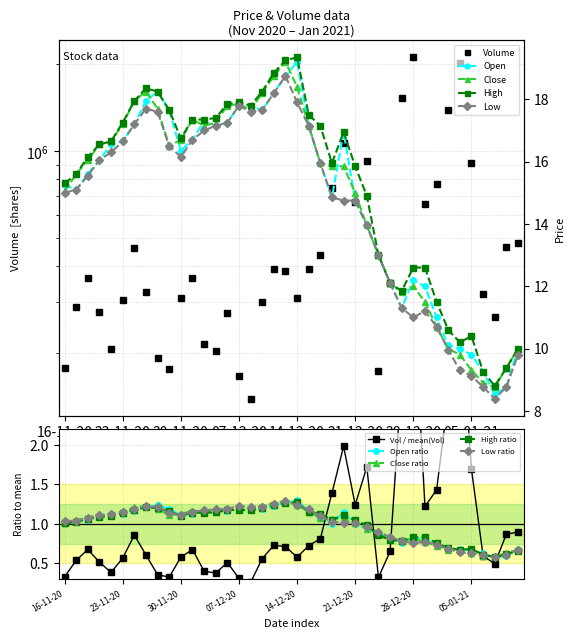

How many data points in Low are above 15?

22